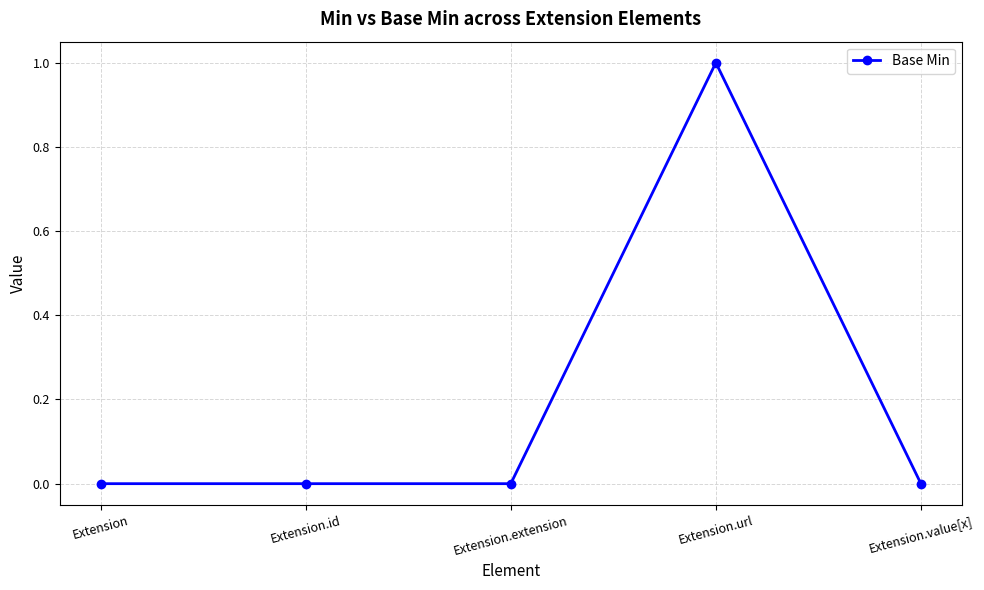

Reading left to right, extract all data points from this chart.

0	0	0	1	0